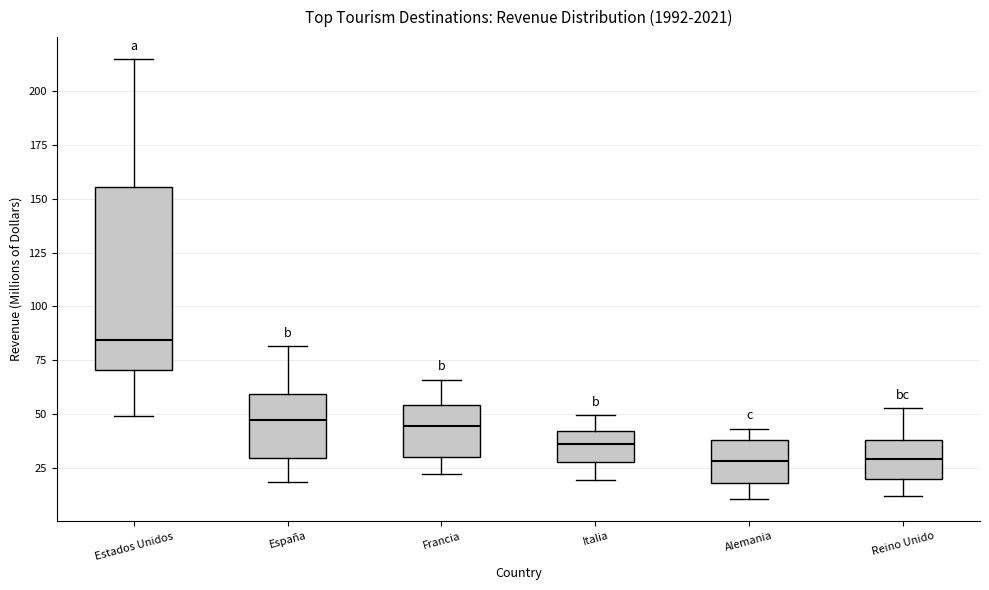

Reading left to right, read every box against the y-axis: the position of its median line, the range the box covers, and the ends of its whiskers. The values are not printed on the chart, so give them approximately, as read against the axis.

Estados Unidos: median 85, box 70 to 155, whiskers 50 to 215
España: median 45, box 30 to 60, whiskers 20 to 80
Francia: median 45, box 30 to 55, whiskers 20 to 65
Italia: median 35, box 30 to 40, whiskers 20 to 50
Alemania: median 30, box 20 to 40, whiskers 10 to 45
Reino Unido: median 30, box 20 to 40, whiskers 10 to 55